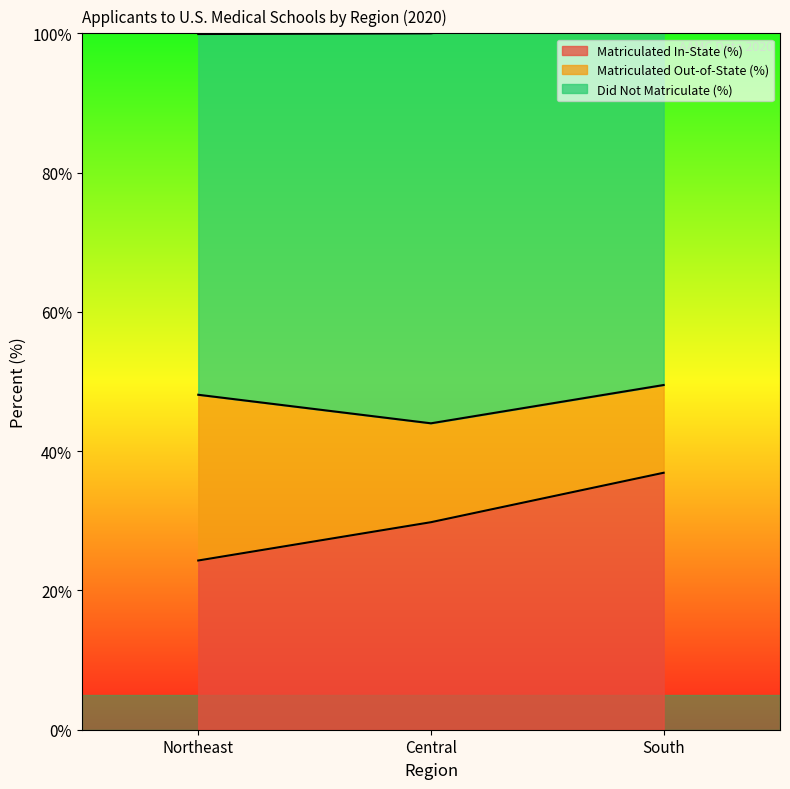

Which series changed the most between 0 and 2?

Matriculated In-State (%)